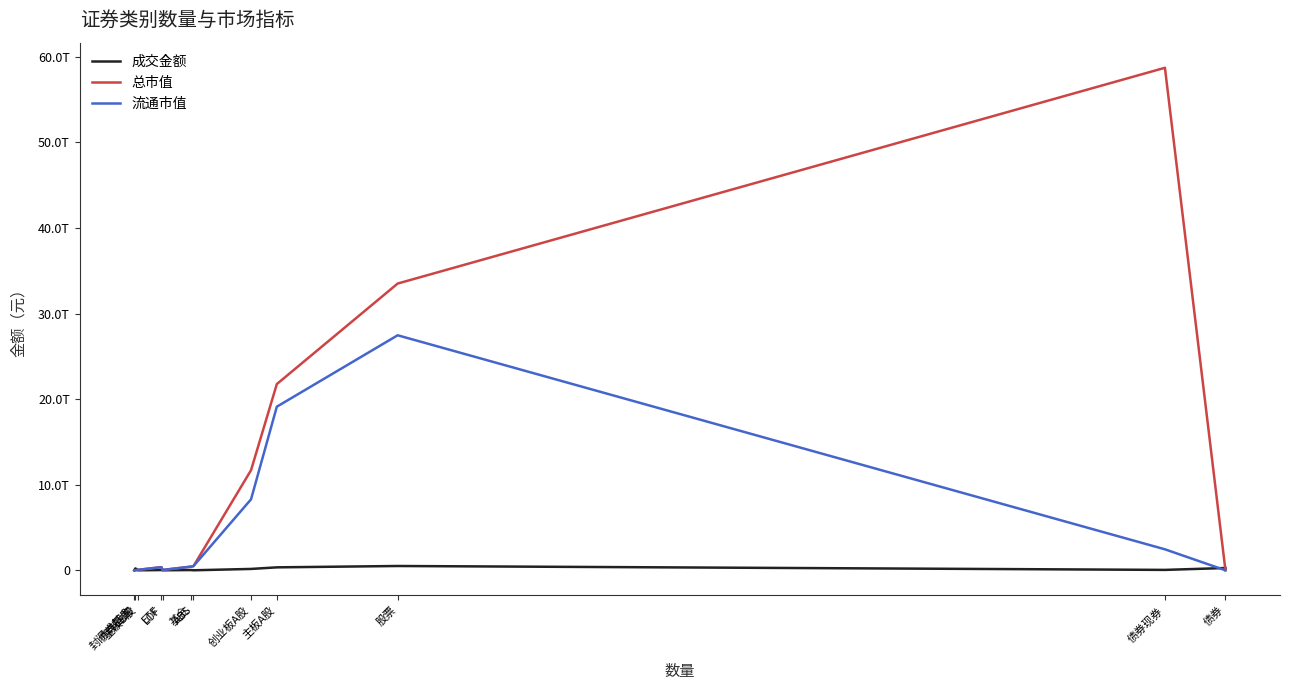

Which series has the widest spread of values?

总市值